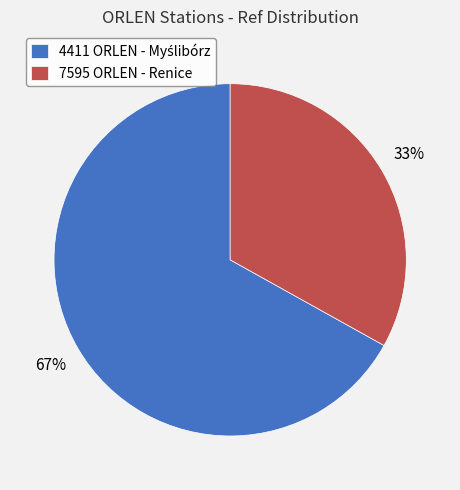

To the nearest percent, what portion does 7595 ORLEN - Renice represent?

33%